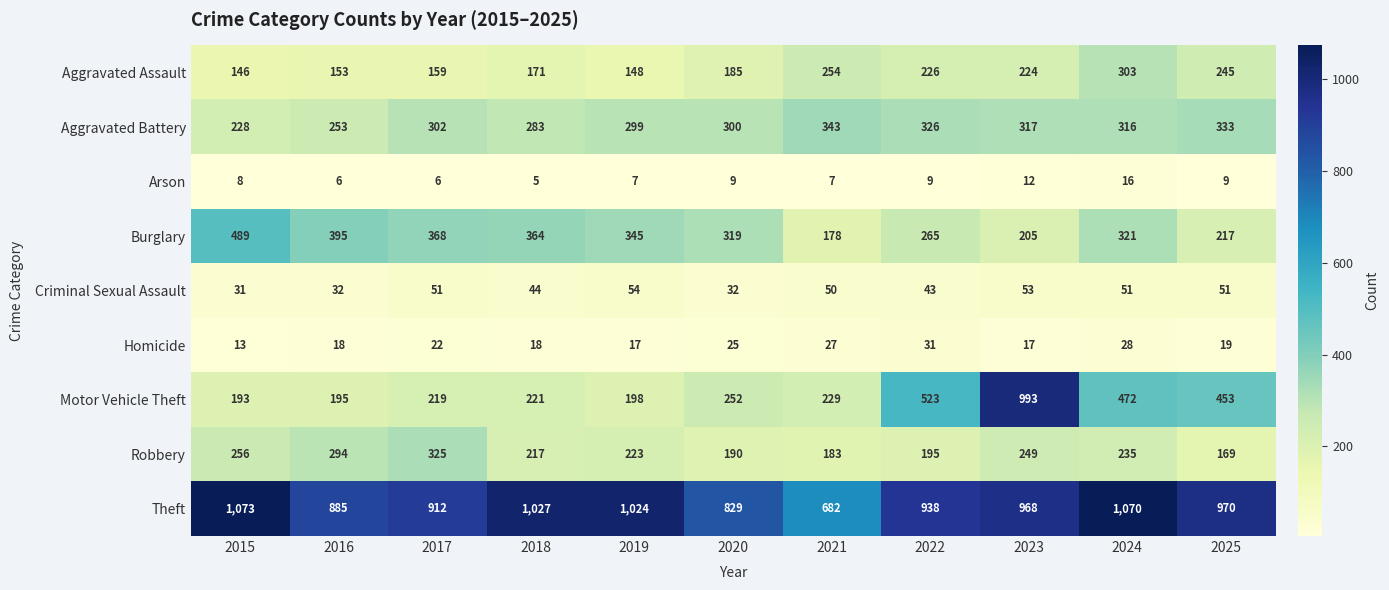

Which series has the largest total across all categories?

Theft